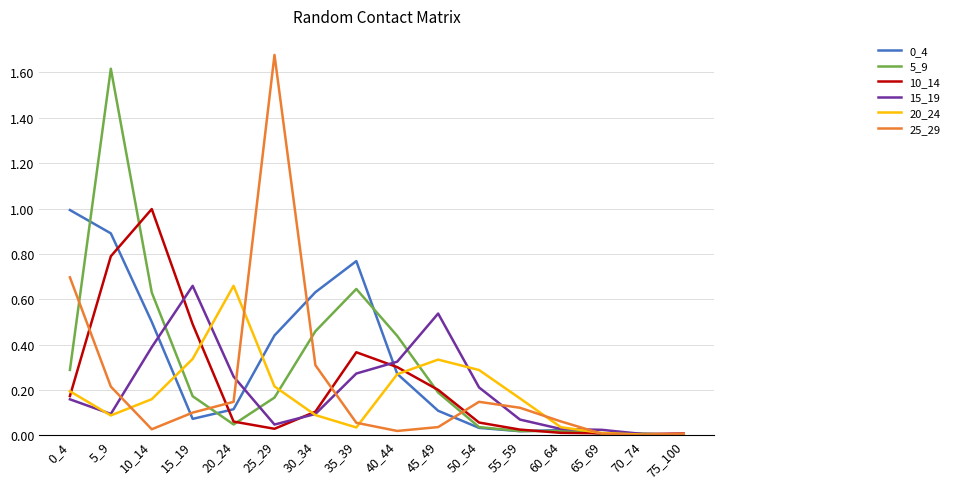

Is this an area chart (filled region under the line)?

No